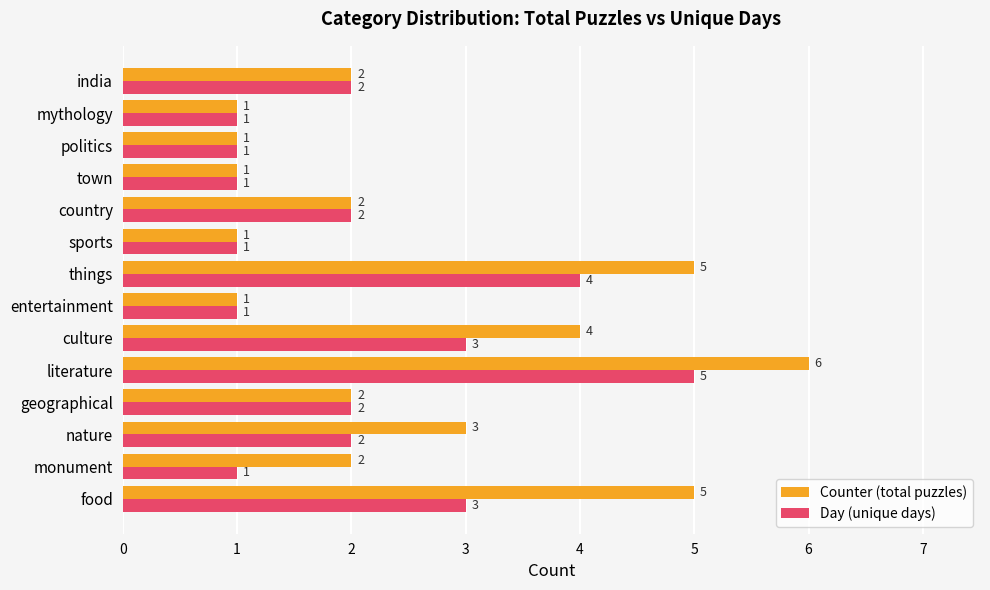

At which category does the chart reach its peak across all series?

literature